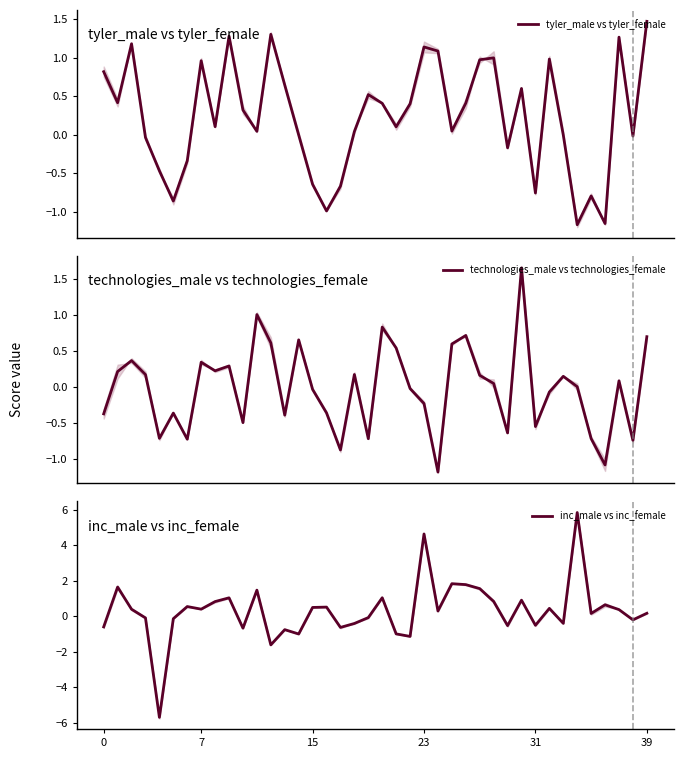

How many positive values does the tyler_male vs tyler_female series have?

25